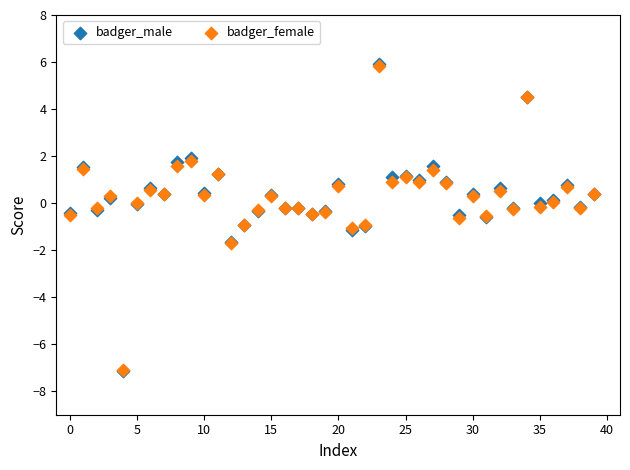

What are all the series names shown in the legend?

badger_male, badger_female